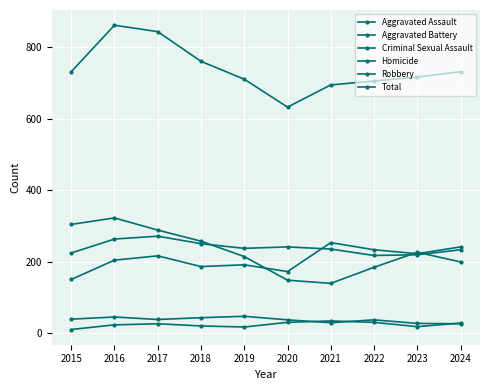

True or false: Aggravated Assault and Criminal Sexual Assault cross at least once.

False